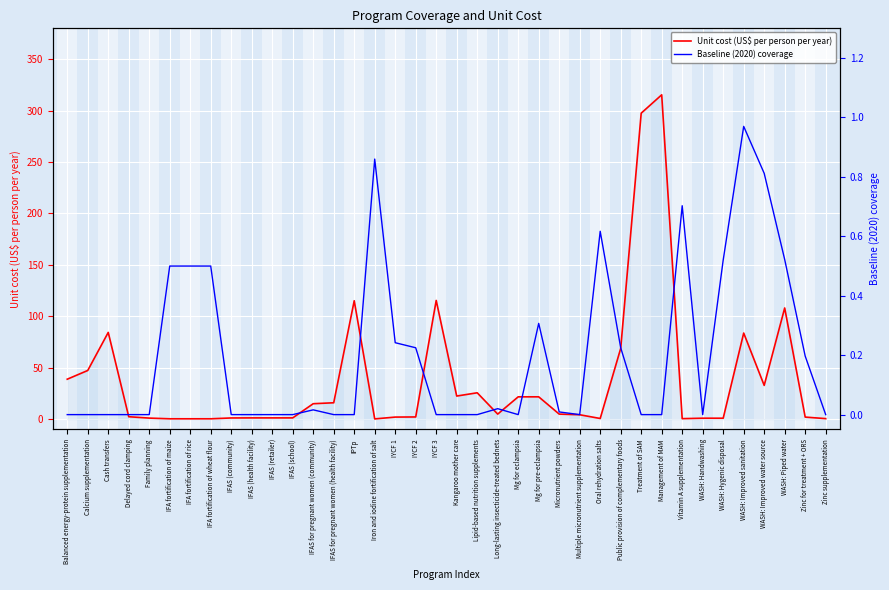

True or false: Baseline (2020) coverage has a value of 0.0 at IFAS (community).

True